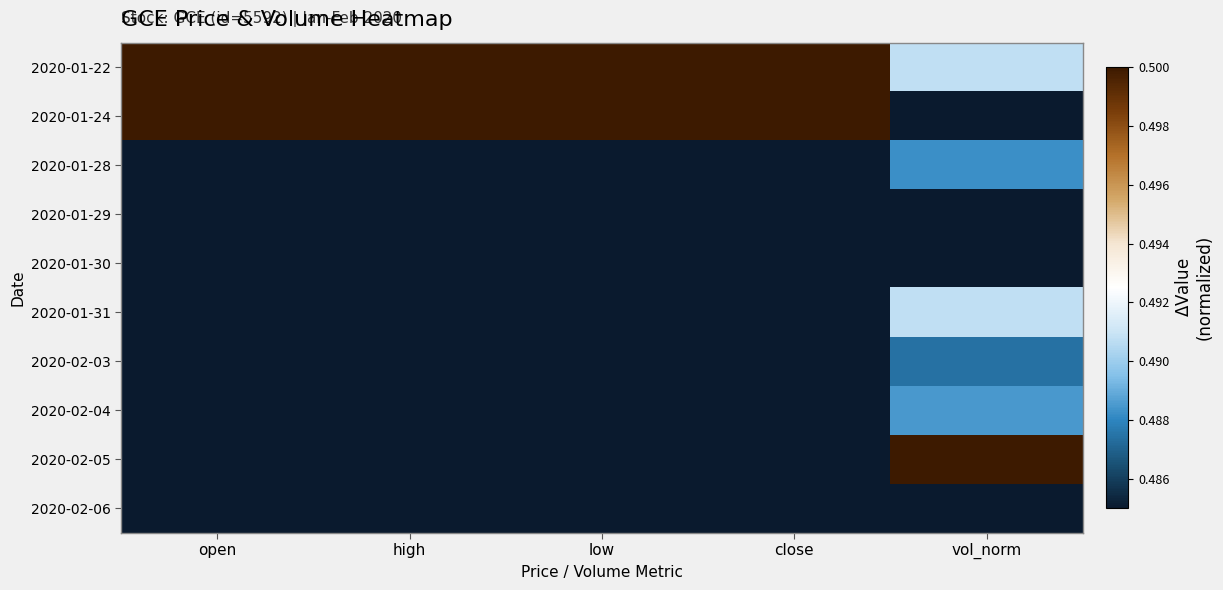

Rank the series at low from highest to lowest value.

2020-01-22, 2020-01-24, 2020-01-28, 2020-01-29, 2020-01-30, 2020-01-31, 2020-02-03, 2020-02-04, 2020-02-05, 2020-02-06